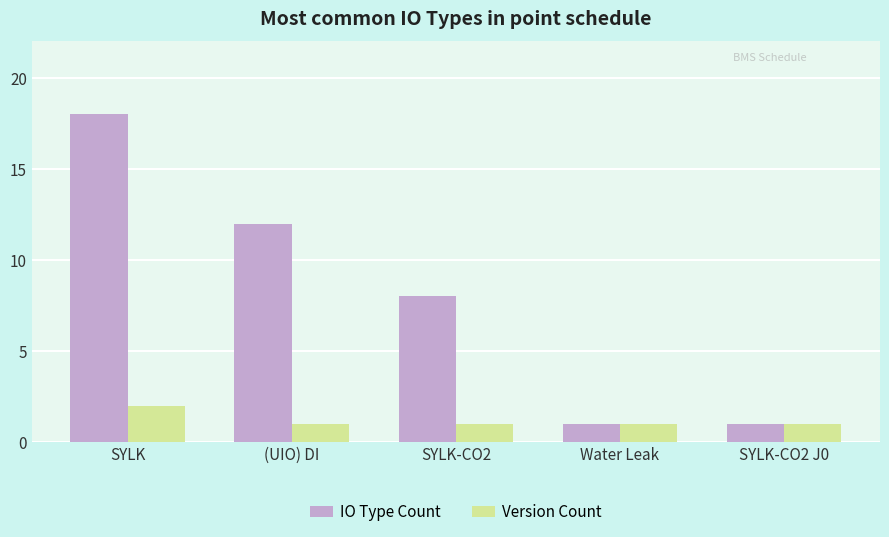

Does the chart contain any negative values?

No